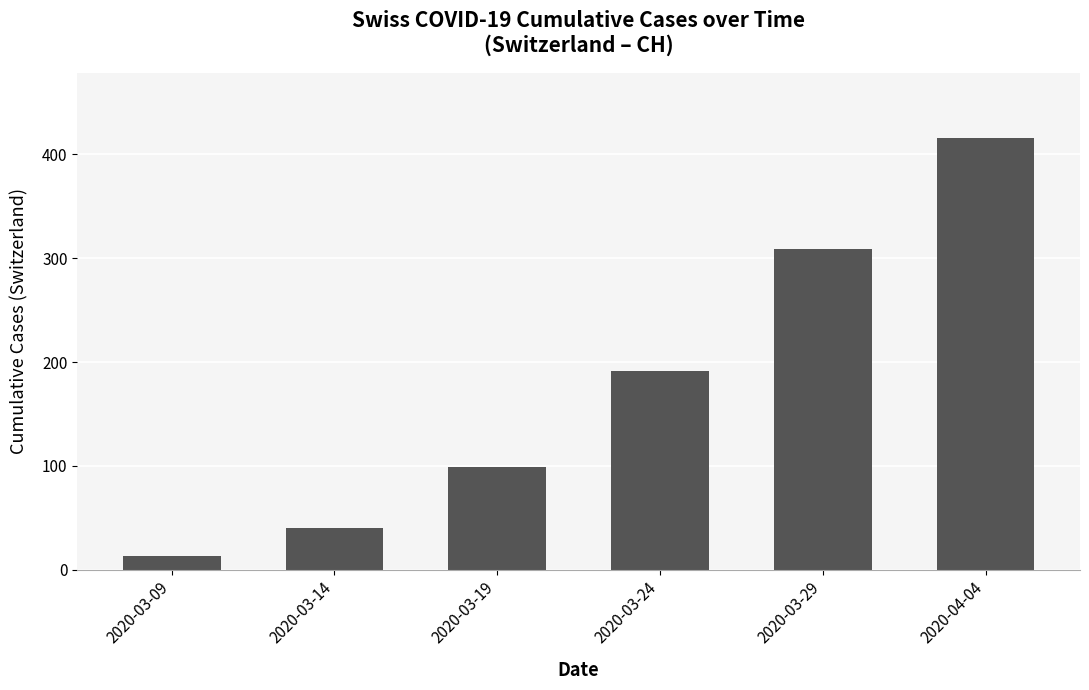

Rank the categories by value from highest to lowest.

2020-04-04, 2020-03-29, 2020-03-24, 2020-03-19, 2020-03-14, 2020-03-09